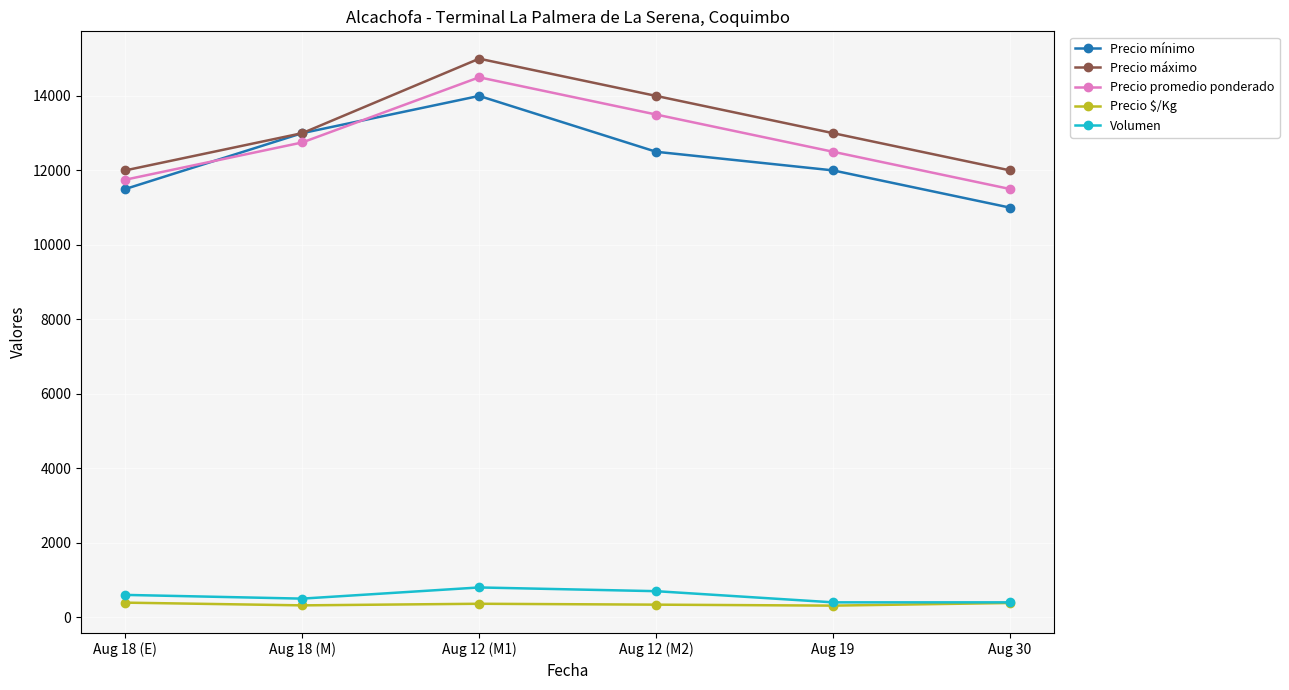

What is the lowest value of the Precio promedio ponderado series?

11500